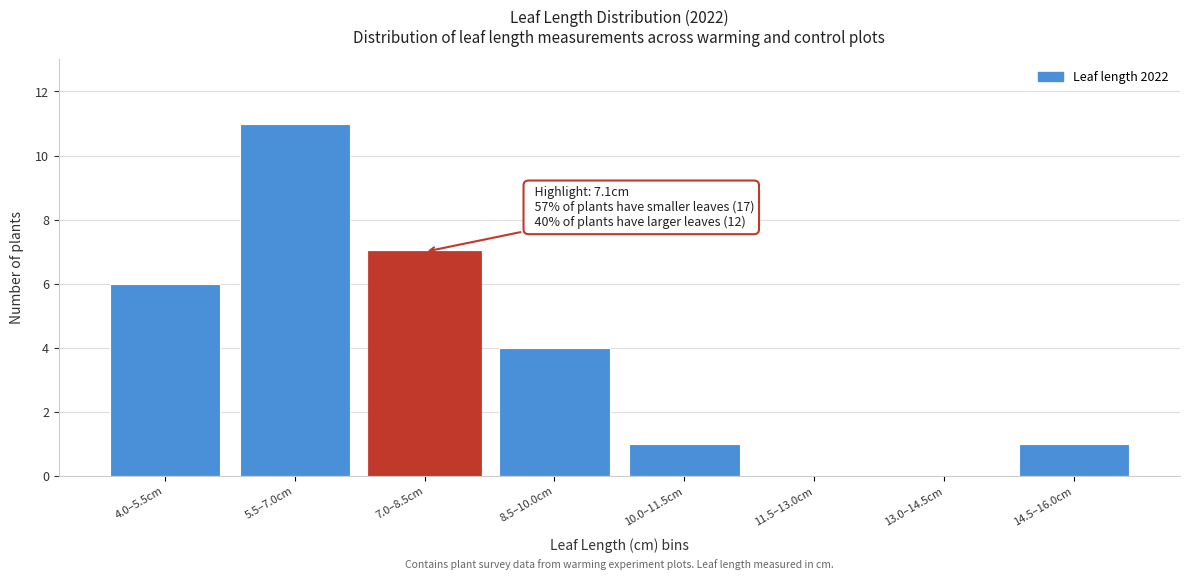

Reading right to left, what are all the values shown in this chart?

14.5–16.0cm=1	13.0–14.5cm=0	11.5–13.0cm=0	10.0–11.5cm=1	8.5–10.0cm=4	7.0–8.5cm=7	5.5–7.0cm=11	4.0–5.5cm=6